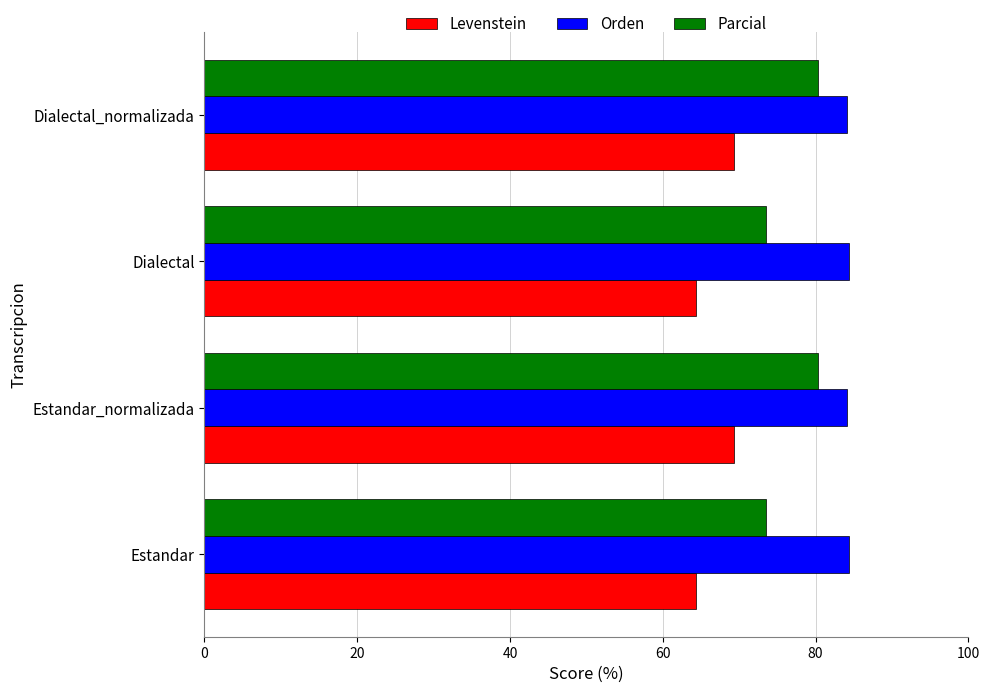

The value of Parcial at Estandar_normalizada is 34.7. True or false?

False